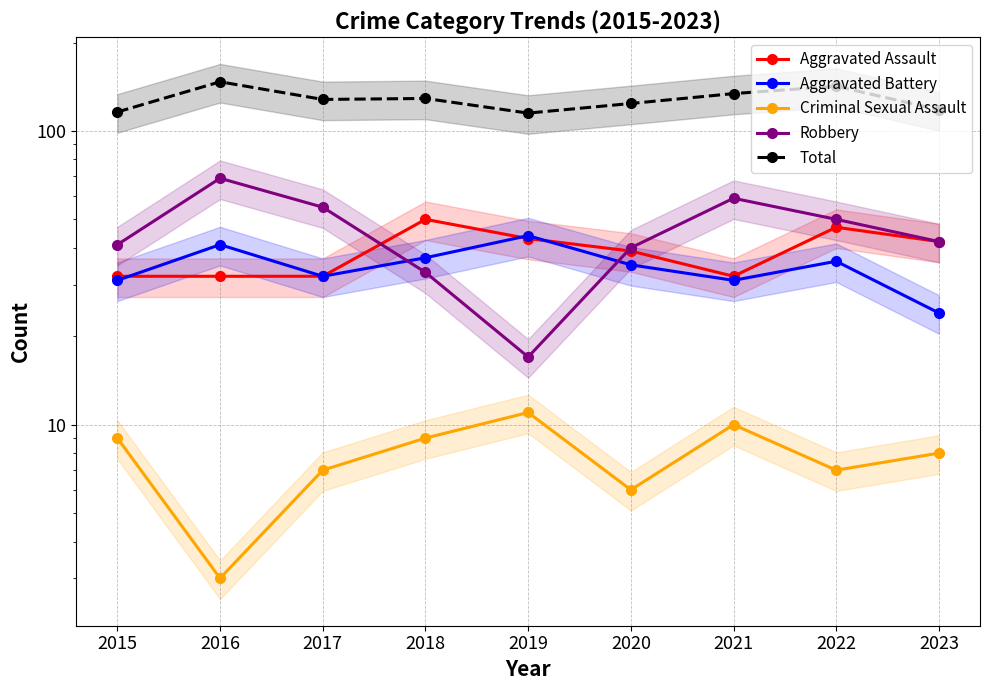

What is the total value across all series at 2018?

258